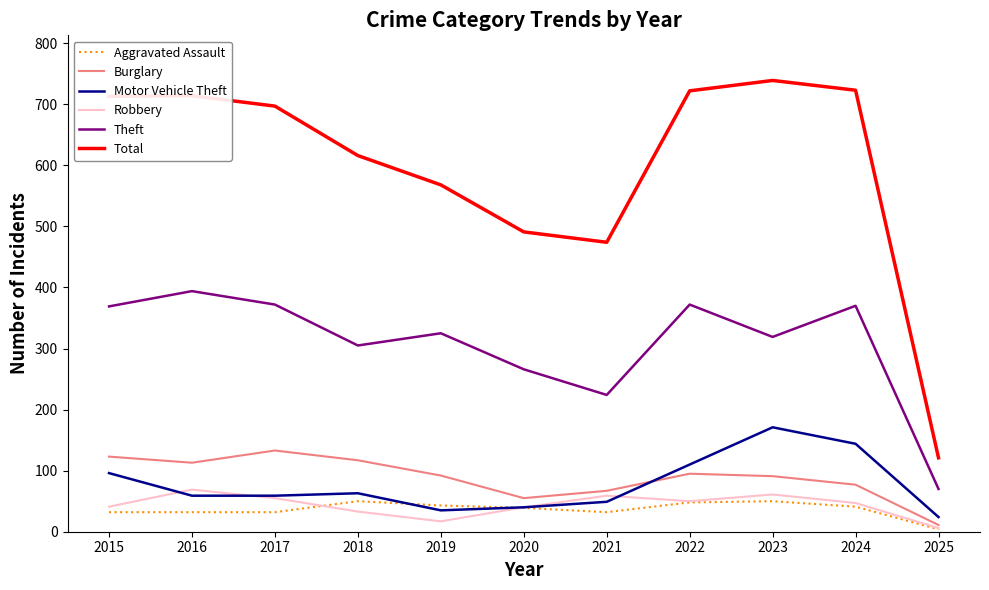

At which label does Motor Vehicle Theft reach its peak?

2023